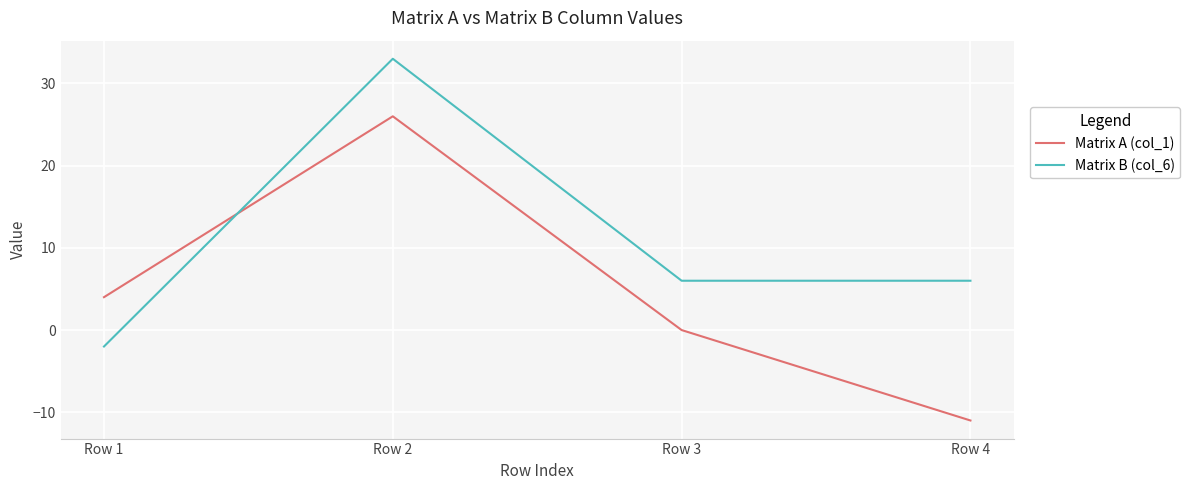

How many Matrix A (col_1) values are between 0 and 26?

3